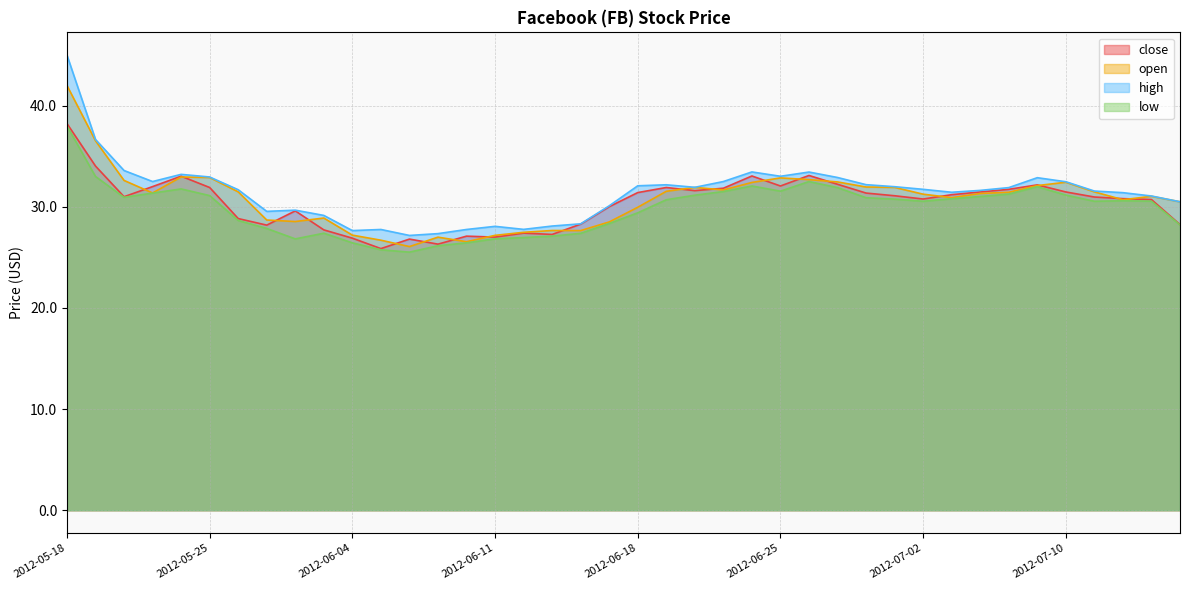

True or false: high and low cross at least once.

False